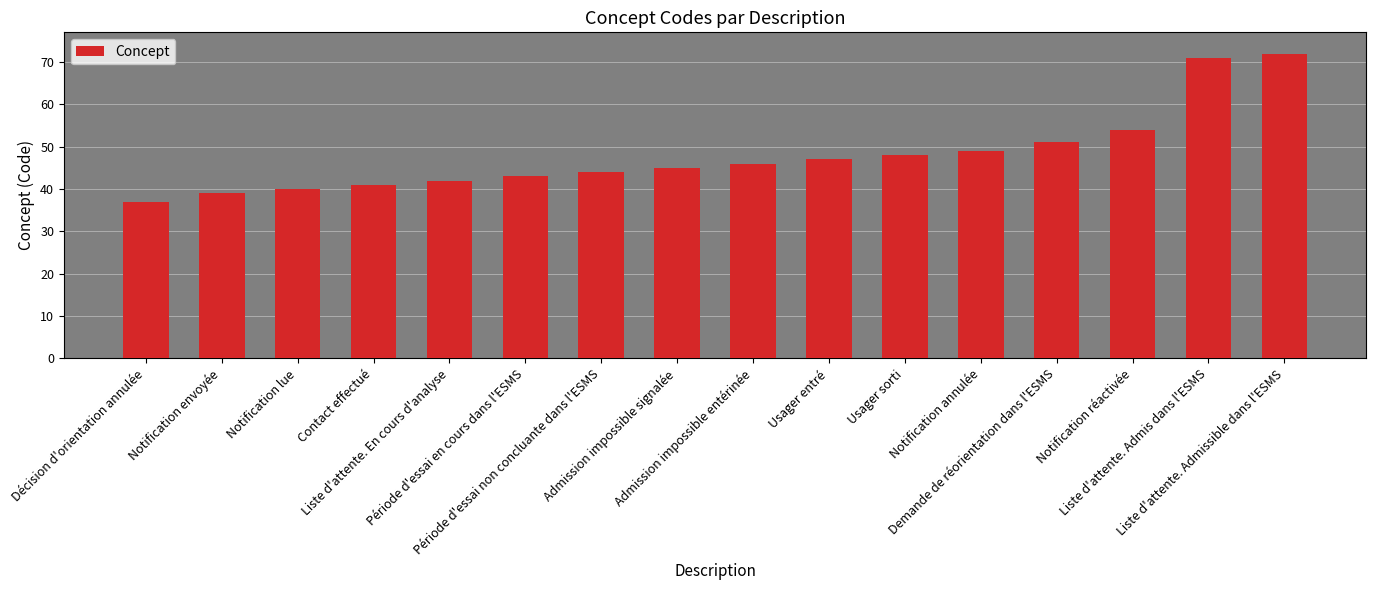

What is the ratio of the value at Notification annulée to the value at Période d'essai en cours dans l'ESMS?

1.1